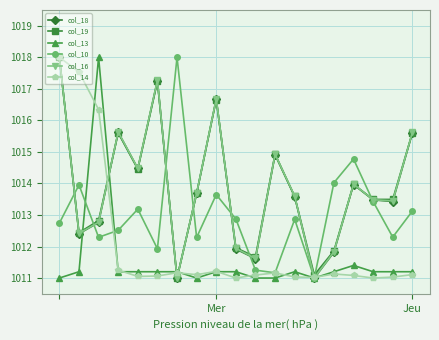

What is the greatest value displayed?

1018.0